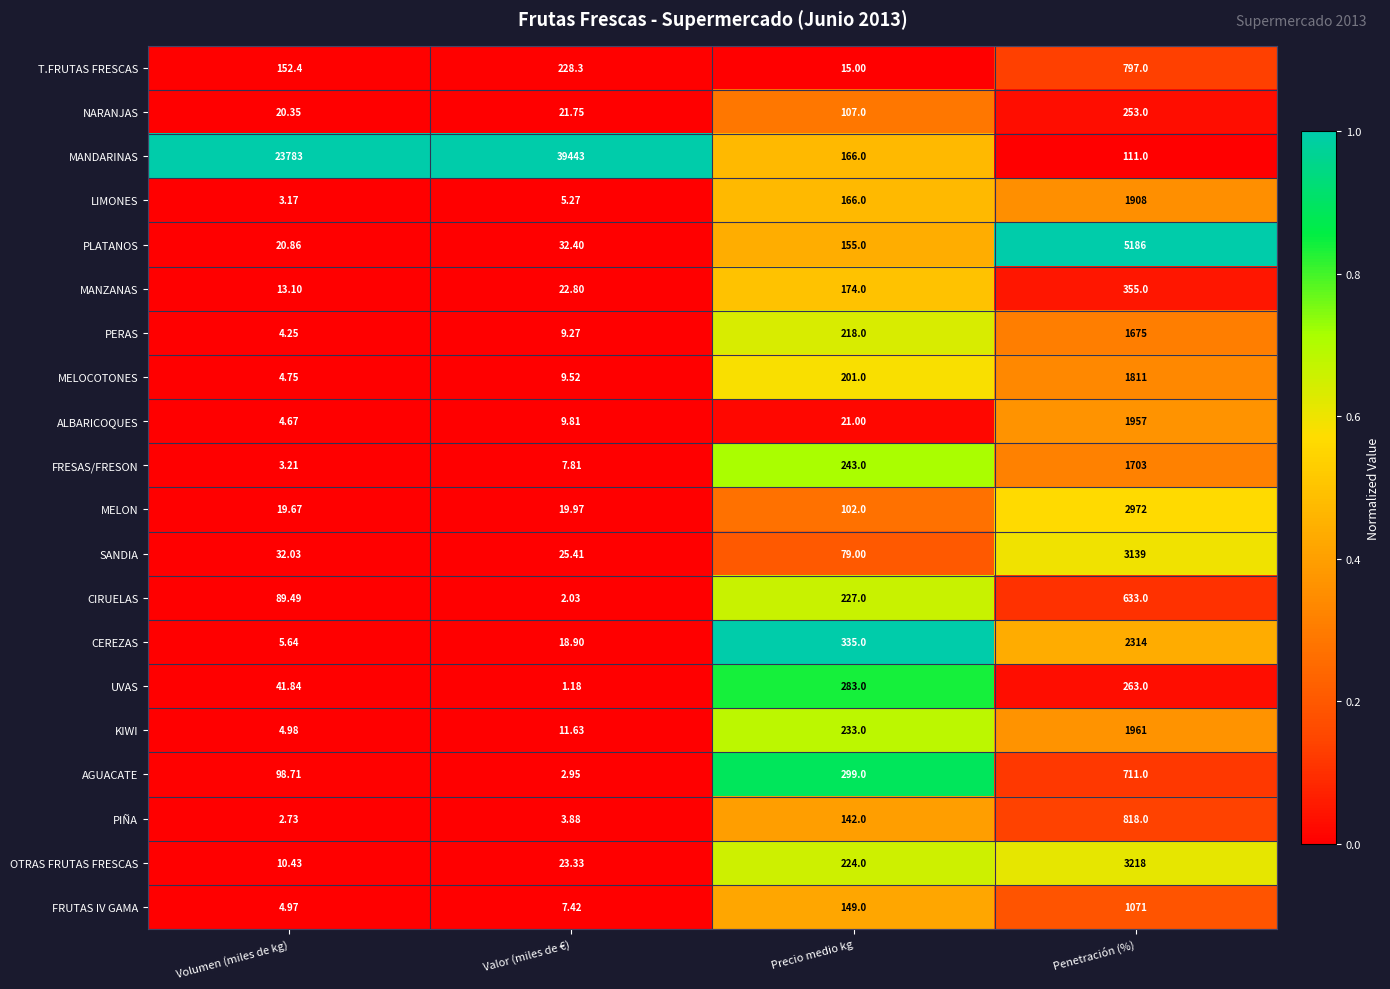

Between Volumen (miles de kg) and Penetración (%), which series saw the biggest shift?

MANDARINAS